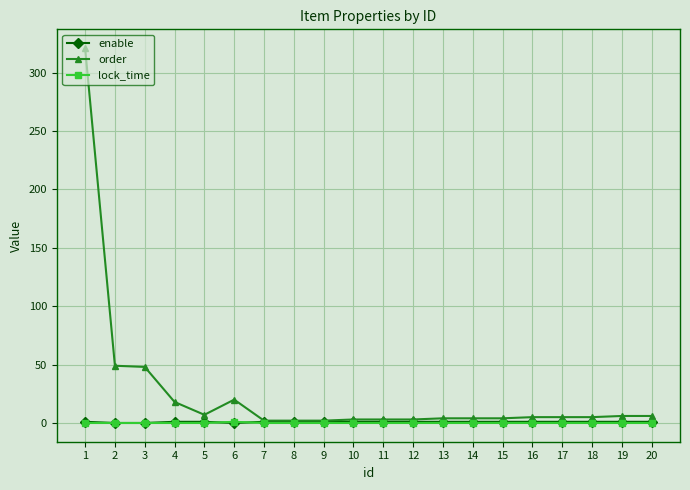

What are all the series names shown in the legend?

enable, order, lock_time